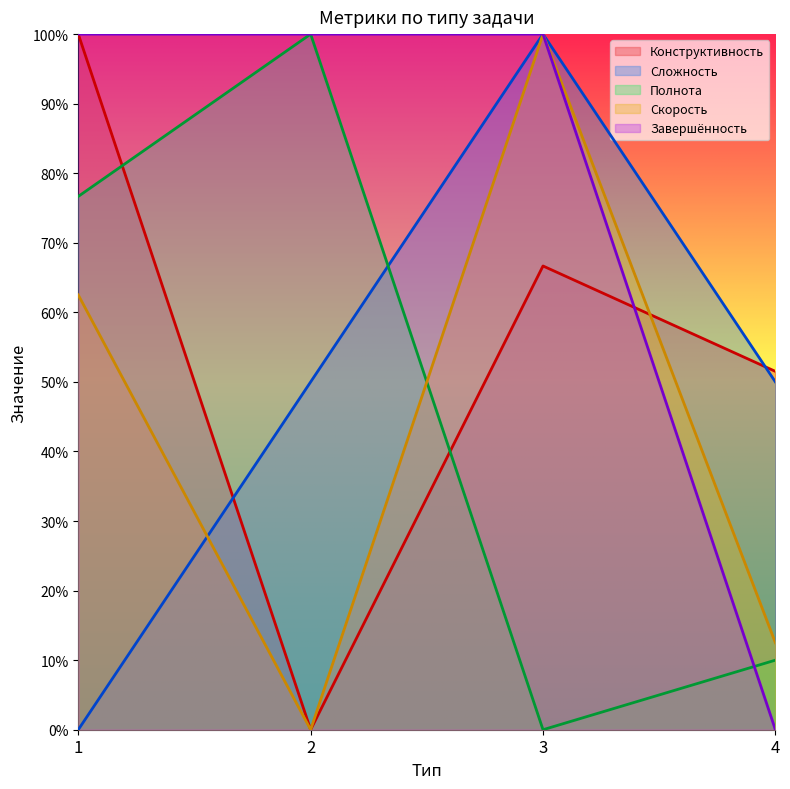

At 2, list the series in order from smallest to largest.

Конструктивность, Скорость, Сложность, Полнота, Завершённость